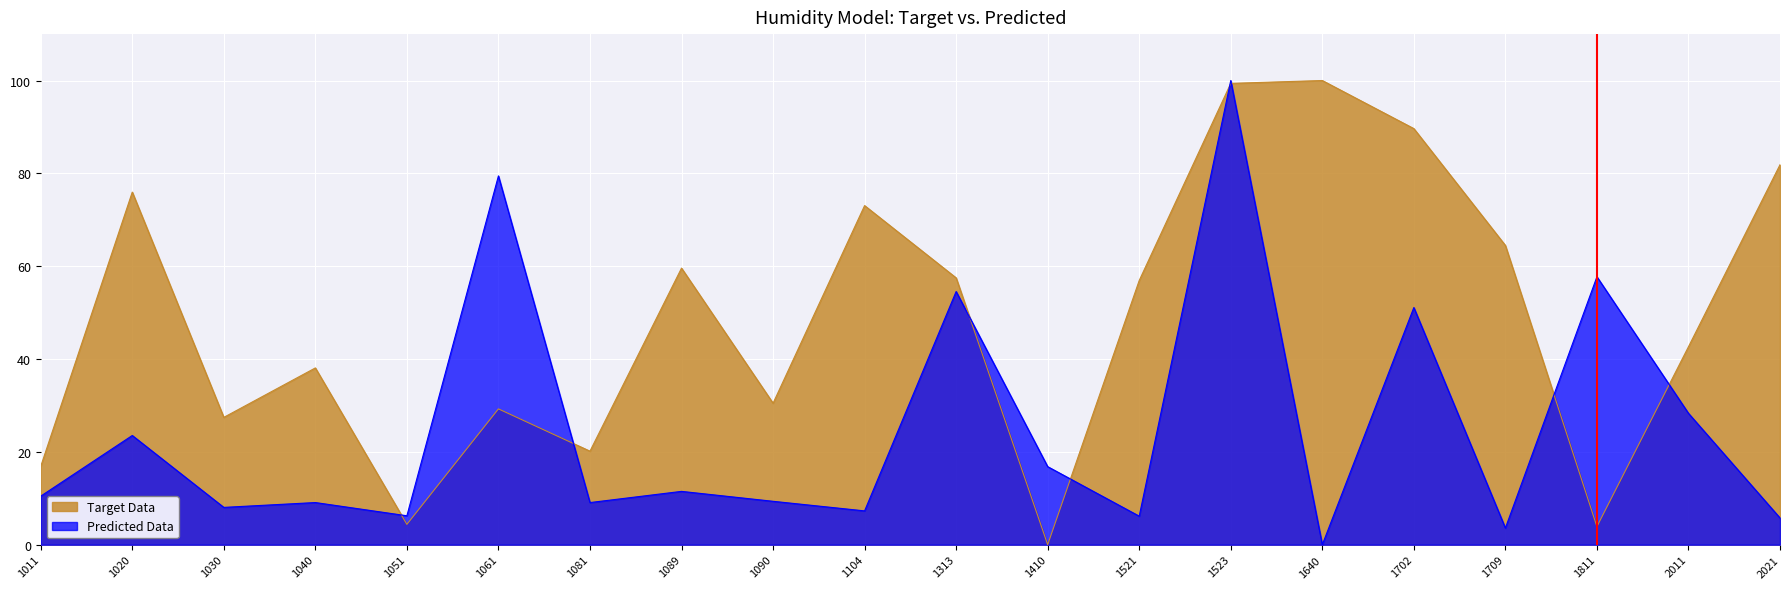

List the series in order of their overall mean, lowest first.

Predicted Data, Target Data